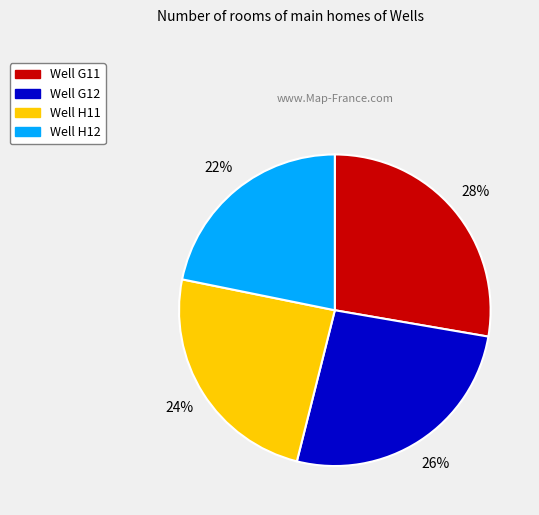

Is there a majority slice in this chart?

No